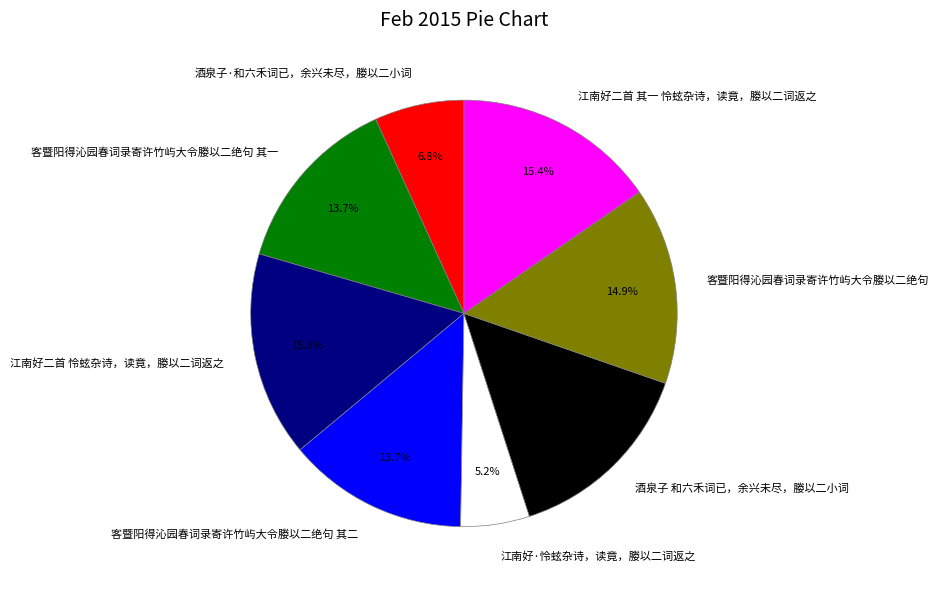

Is there a majority slice in this chart?

No